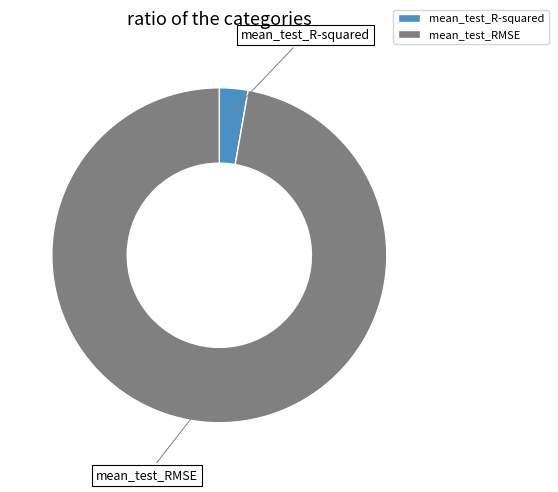

What is the smallest slice in the pie chart?

mean_test_R-squared